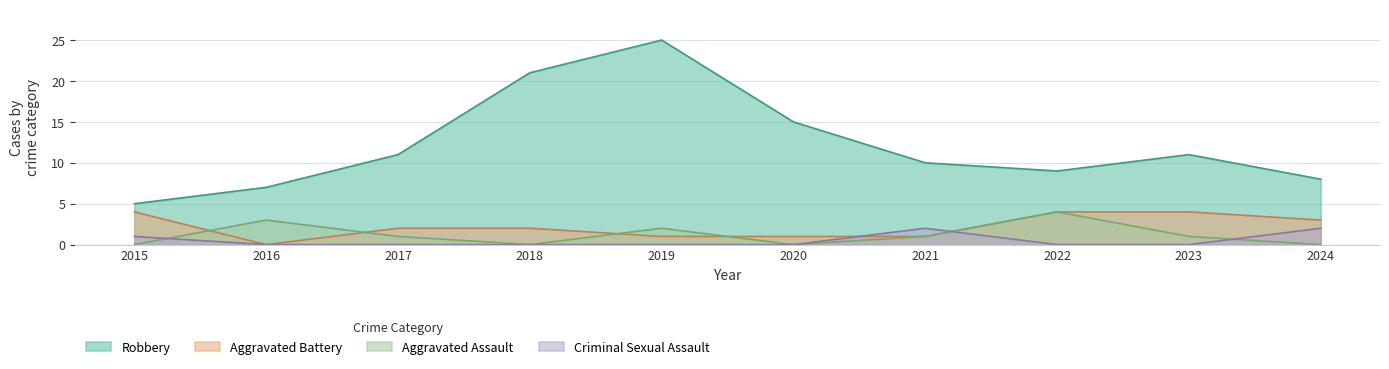

What is the difference between the highest and lowest values at 2022?

9